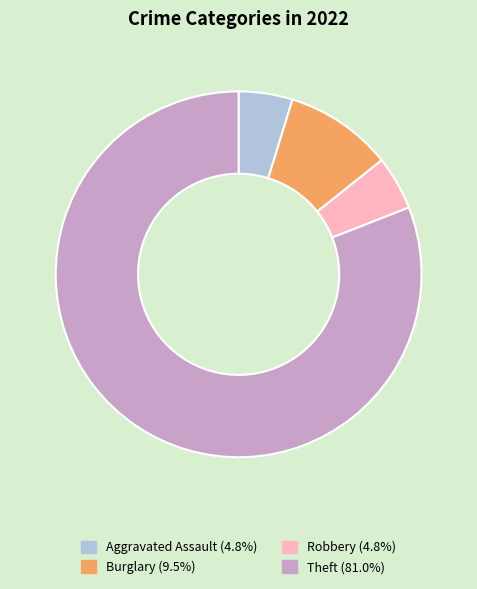

Is there a majority slice in this chart?

Yes